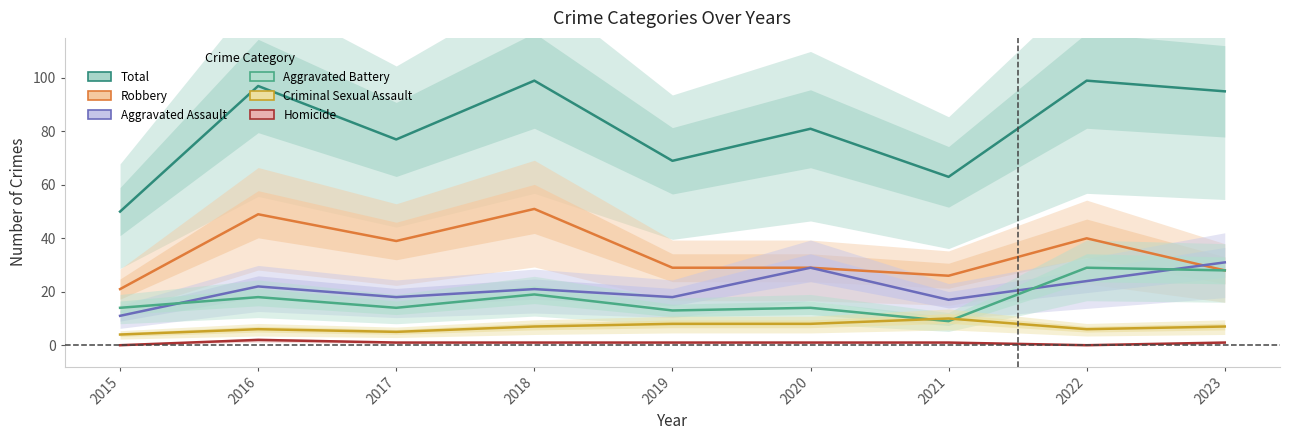

Rank the series by their maximum value, from lowest to highest.

Homicide, Criminal Sexual Assault, Aggravated Battery, Aggravated Assault, Robbery, Total